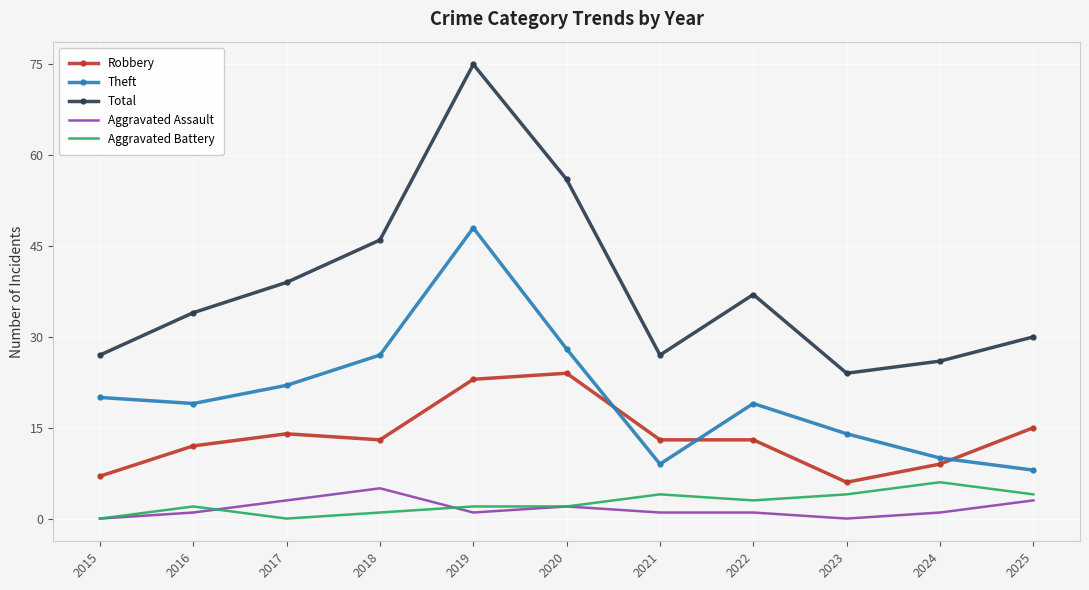

What is the difference between the second highest and second lowest values in the Total series?

30